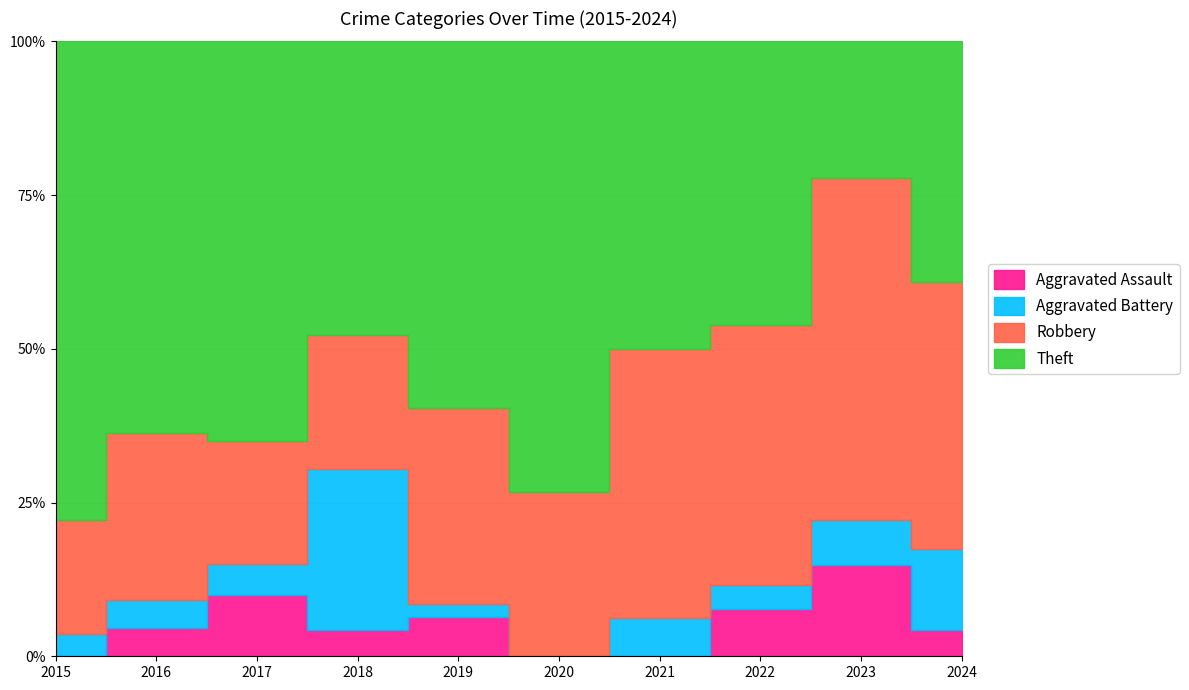

What is the average value of the Aggravated Assault series?

1